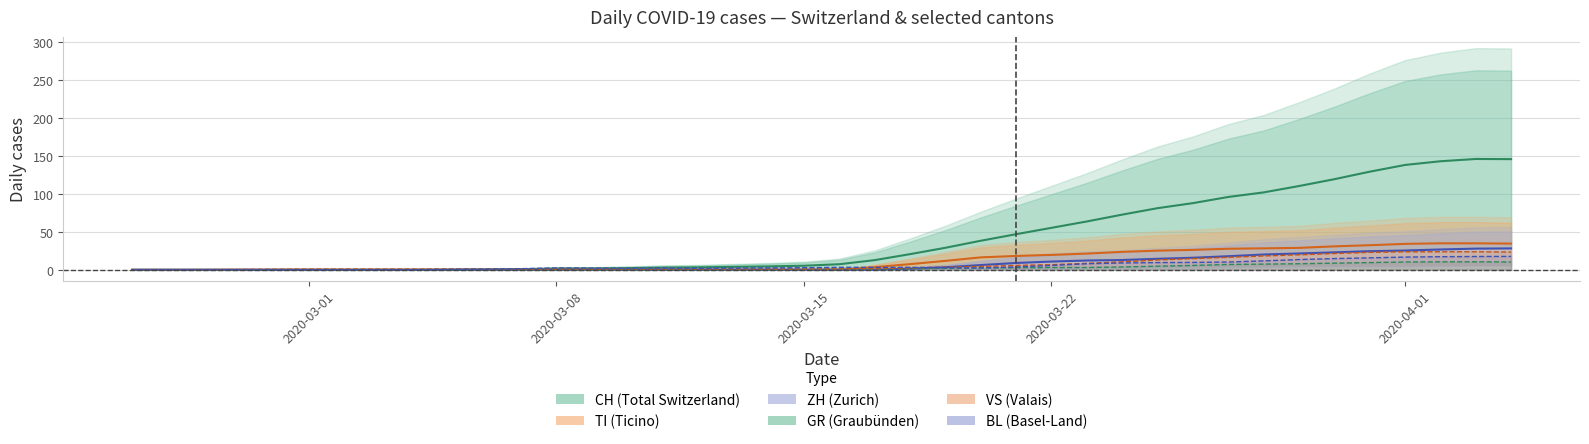

Which category has the lowest value in the GR series?

2020-03-01